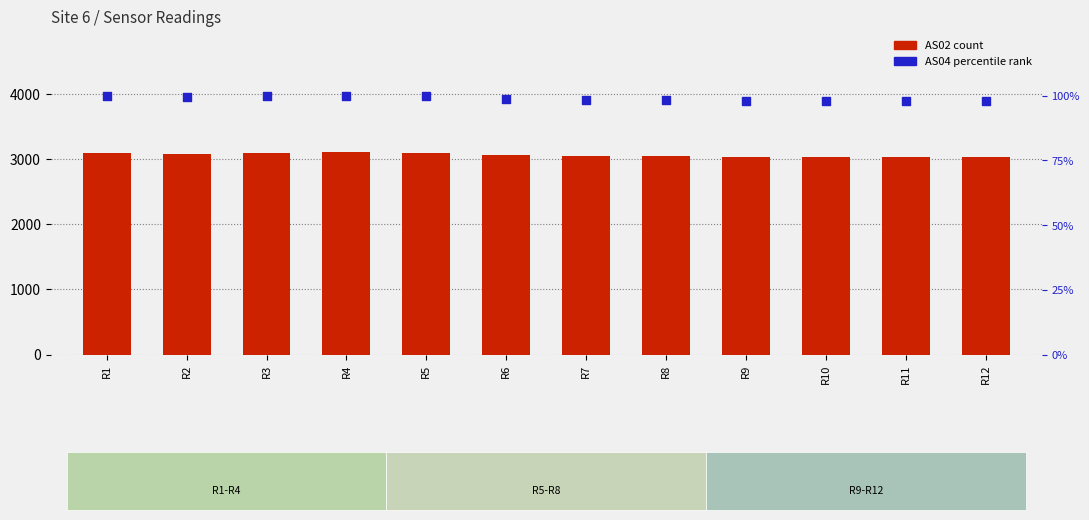

Which series has the widest spread of Y values?

AS02 count